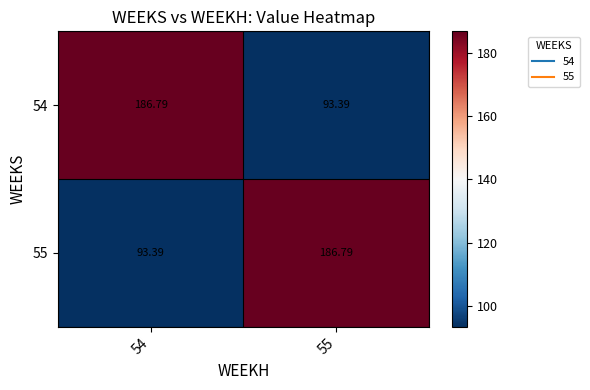

Is the value of 55 at 55 greater than the value of 54 at 55?

Yes